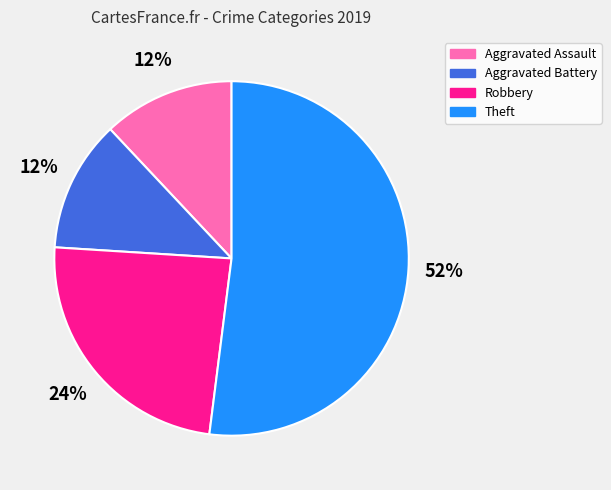

Which category has the biggest portion of the pie?

Theft